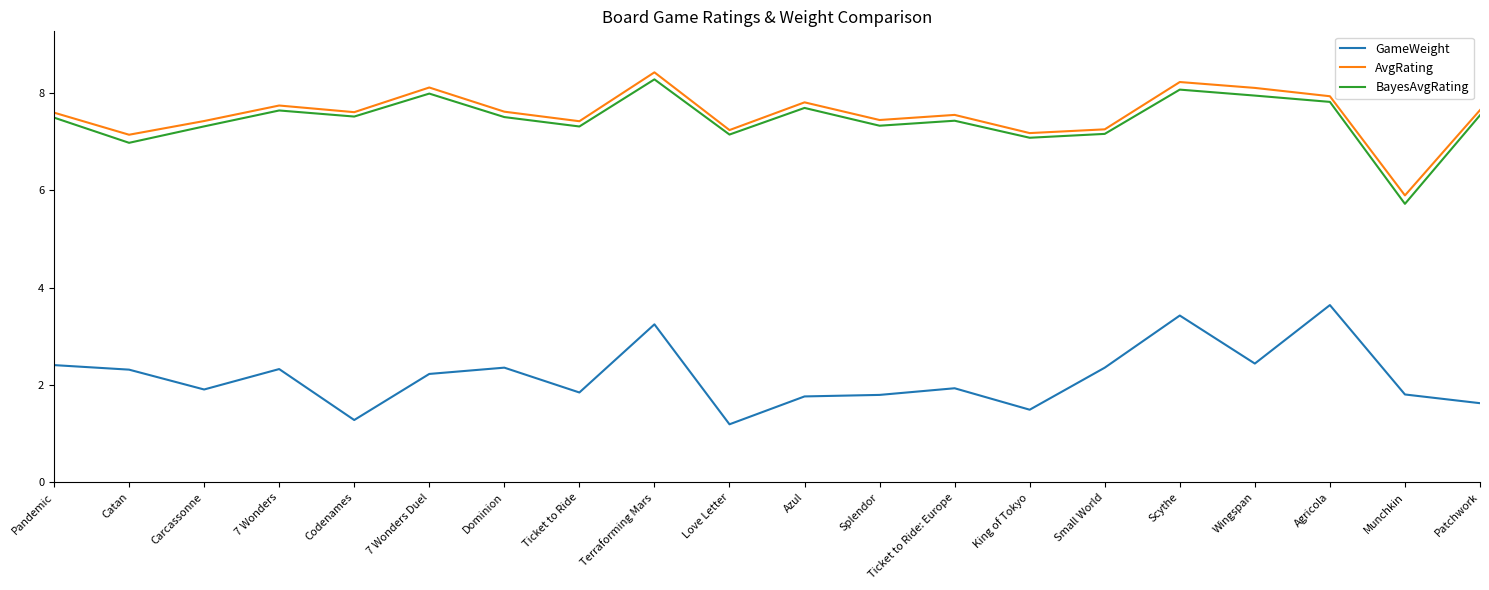

Rank the series at Terraforming Mars from lowest to highest value.

GameWeight, BayesAvgRating, AvgRating